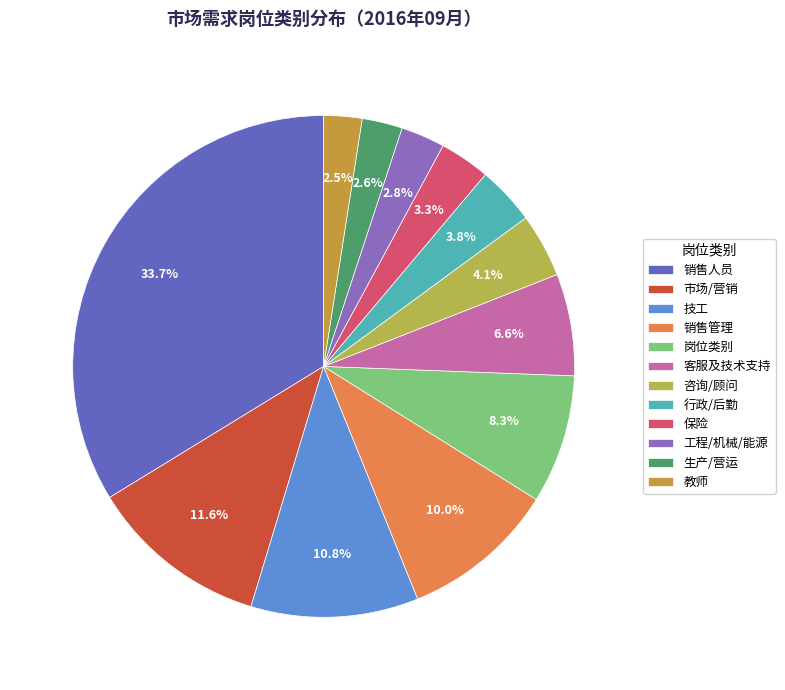

Rank the categories by value from highest to lowest.

销售人员, 市场/营销, 技工, 销售管理, 岗位类别, 客服及技术支持, 咨询/顾问, 行政/后勤, 保险, 工程/机械/能源, 生产/营运, 教师